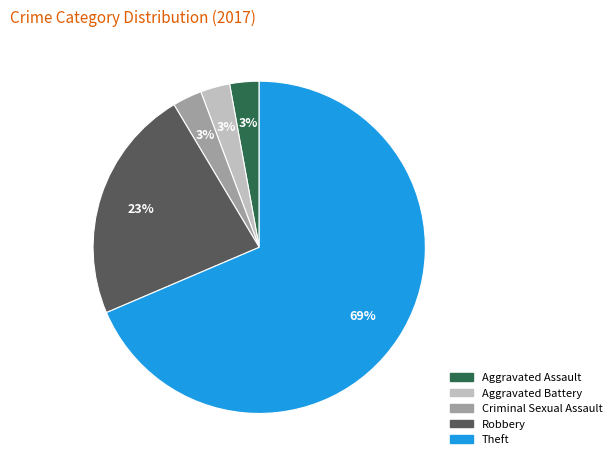

Is the sum of Aggravated Assault and Theft greater than half?

Yes